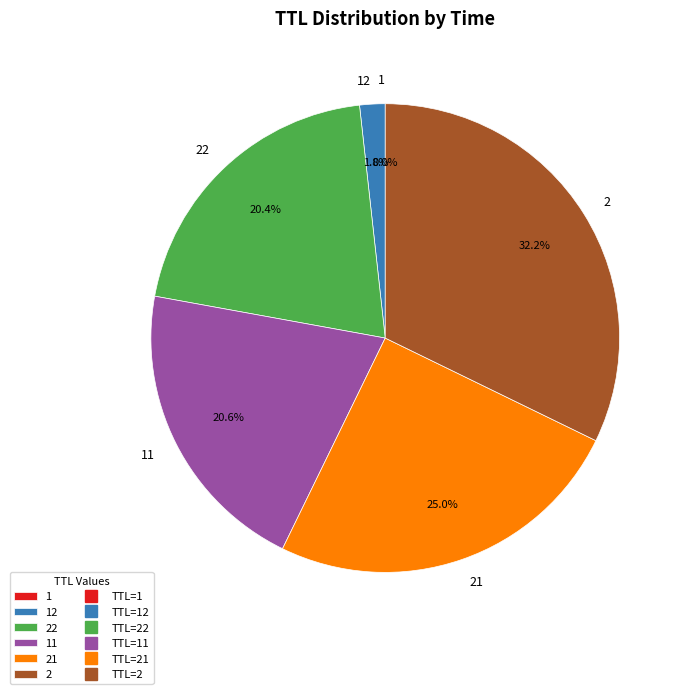

Is there any slice that represents more than half of the pie?

No